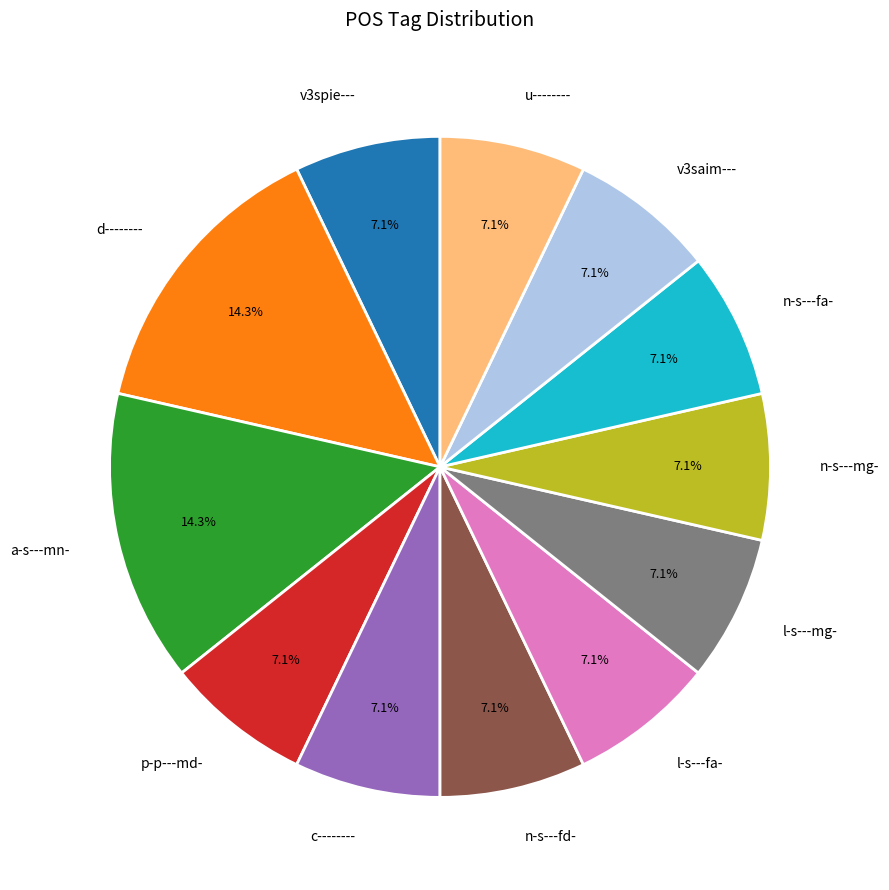

To the nearest percent, what portion does u-------- represent?

7%